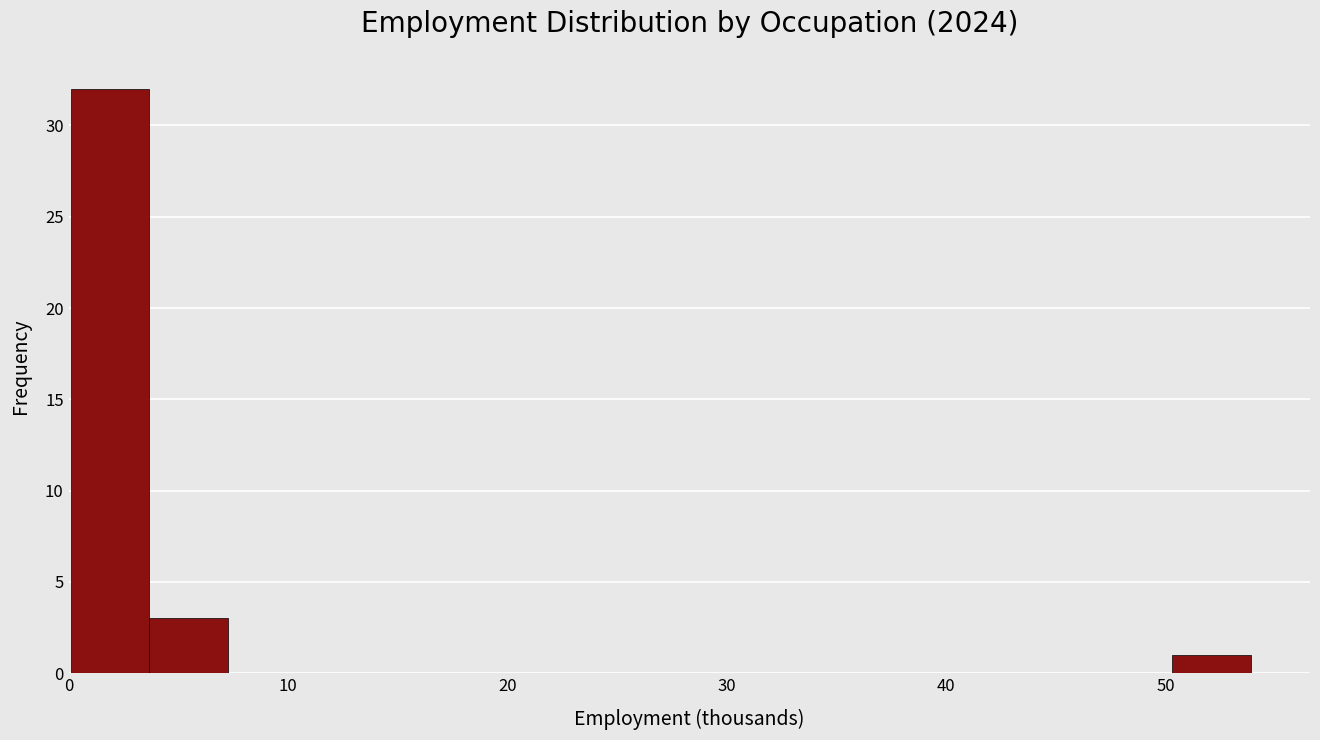

Around what value on the x-axis is the tallest bar? Give the approximate position of its centre, as read against the axis.

2